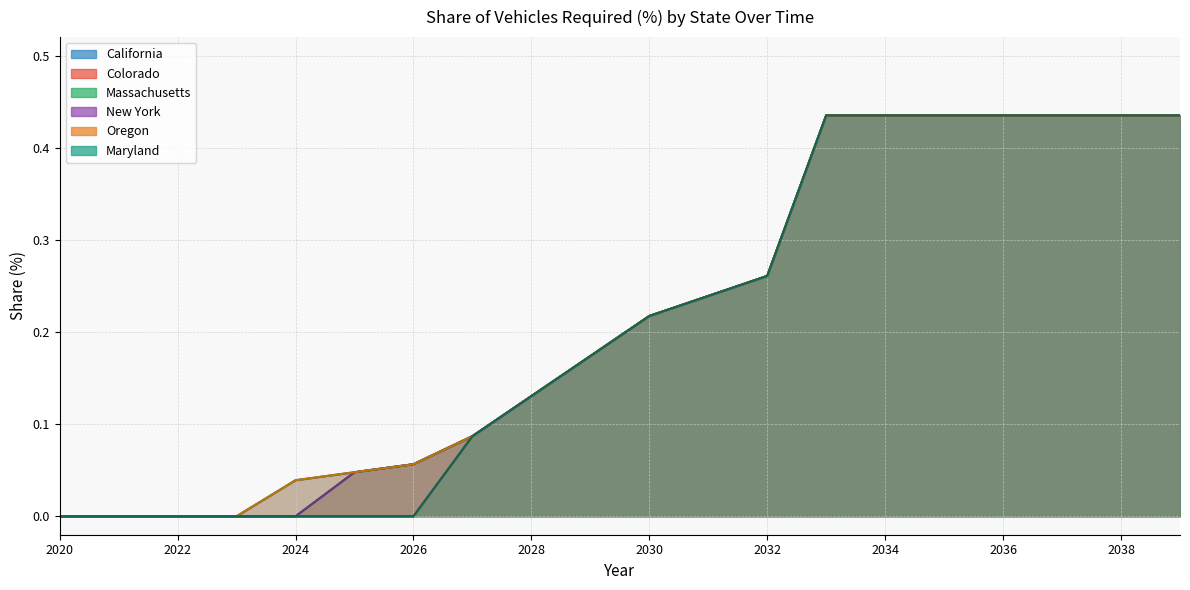

What is the sum of the Oregon values at 2037 and 2038?

0.9